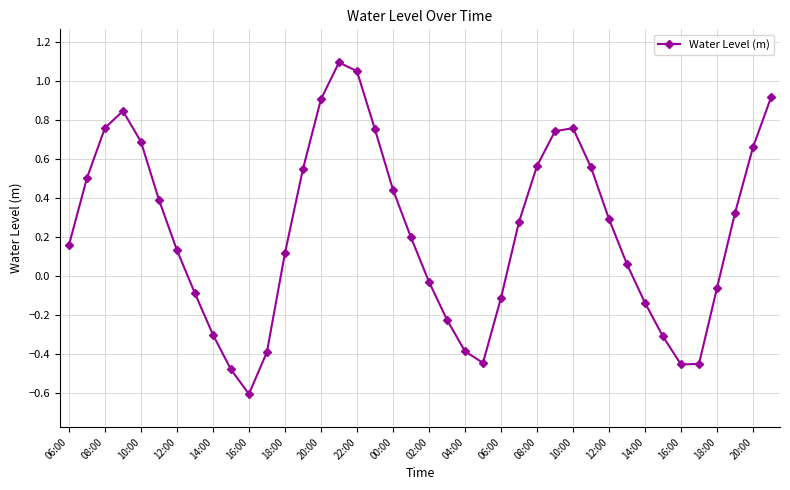

What is the sum of all values?

9.2